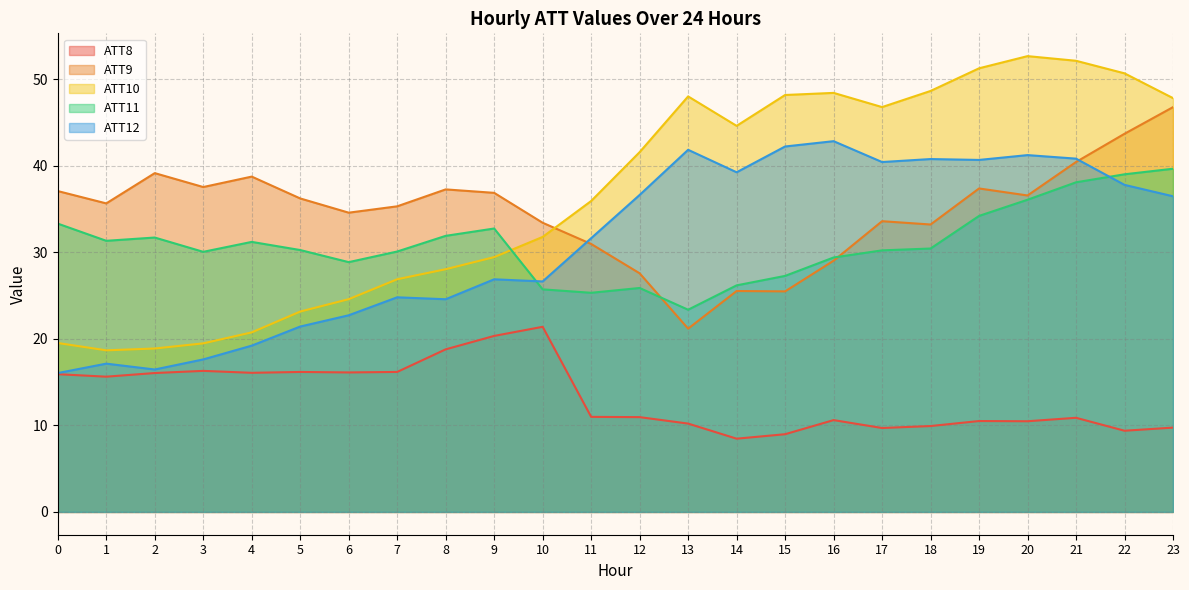

Reading right to left, transcribe all the data shown in this chart.

ATT8: 23=9.7	22=9.4	21=10.9	20=10.5	19=10.5	18=9.9	17=9.7	16=10.6	15=9.0	14=8.5	13=10.2	12=11.0	11=11.0	10=21.4	9=20.4	8=18.8	7=16.2	6=16.1	5=16.2	4=16.1	3=16.3	2=16.1	1=15.6	0=15.9
ATT9: 23=46.8	22=43.7	21=40.5	20=36.6	19=37.4	18=33.2	17=33.6	16=29.0	15=25.5	14=25.5	13=21.2	12=27.6	11=31.0	10=33.4	9=36.9	8=37.3	7=35.3	6=34.6	5=36.2	4=38.8	3=37.6	2=39.2	1=35.7	0=37.1
ATT10: 23=47.8	22=50.7	21=52.2	20=52.7	19=51.3	18=48.7	17=46.8	16=48.5	15=48.2	14=44.6	13=48.0	12=41.6	11=36.0	10=31.8	9=29.5	8=28.1	7=26.9	6=24.6	5=23.2	4=20.8	3=19.5	2=18.9	1=18.7	0=19.5
ATT11: 23=39.7	22=39.0	21=38.1	20=36.1	19=34.2	18=30.5	17=30.2	16=29.4	15=27.3	14=26.2	13=23.4	12=25.9	11=25.3	10=25.7	9=32.8	8=31.9	7=30.1	6=28.9	5=30.3	4=31.2	3=30.1	2=31.7	1=31.3	0=33.3
ATT12: 23=36.5	22=37.8	21=40.8	20=41.3	19=40.7	18=40.8	17=40.5	16=42.9	15=42.3	14=39.3	13=41.9	12=36.7	11=31.6	10=26.6	9=26.9	8=24.6	7=24.8	6=22.7	5=21.4	4=19.2	3=17.6	2=16.5	1=17.1	0=16.1